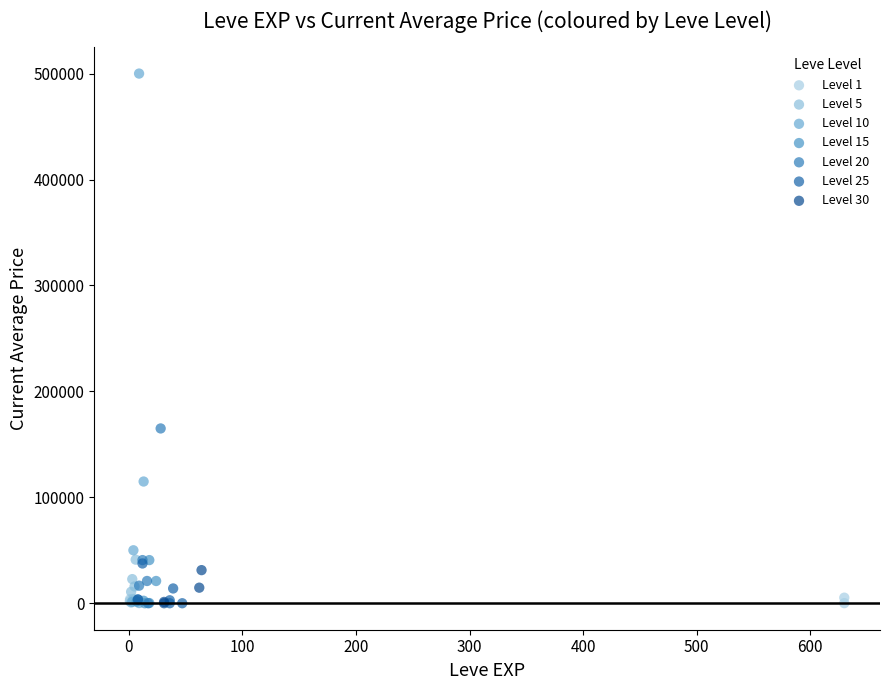

Which series has the largest Y range (max minus min)?

Level 10